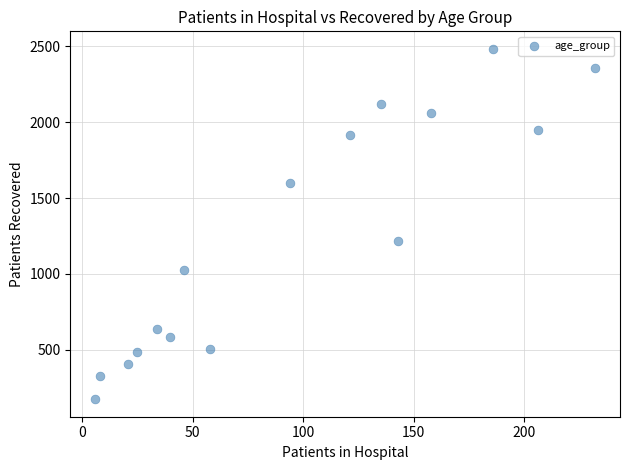

What Y value in the scatter plot is closest to 1328?

1214